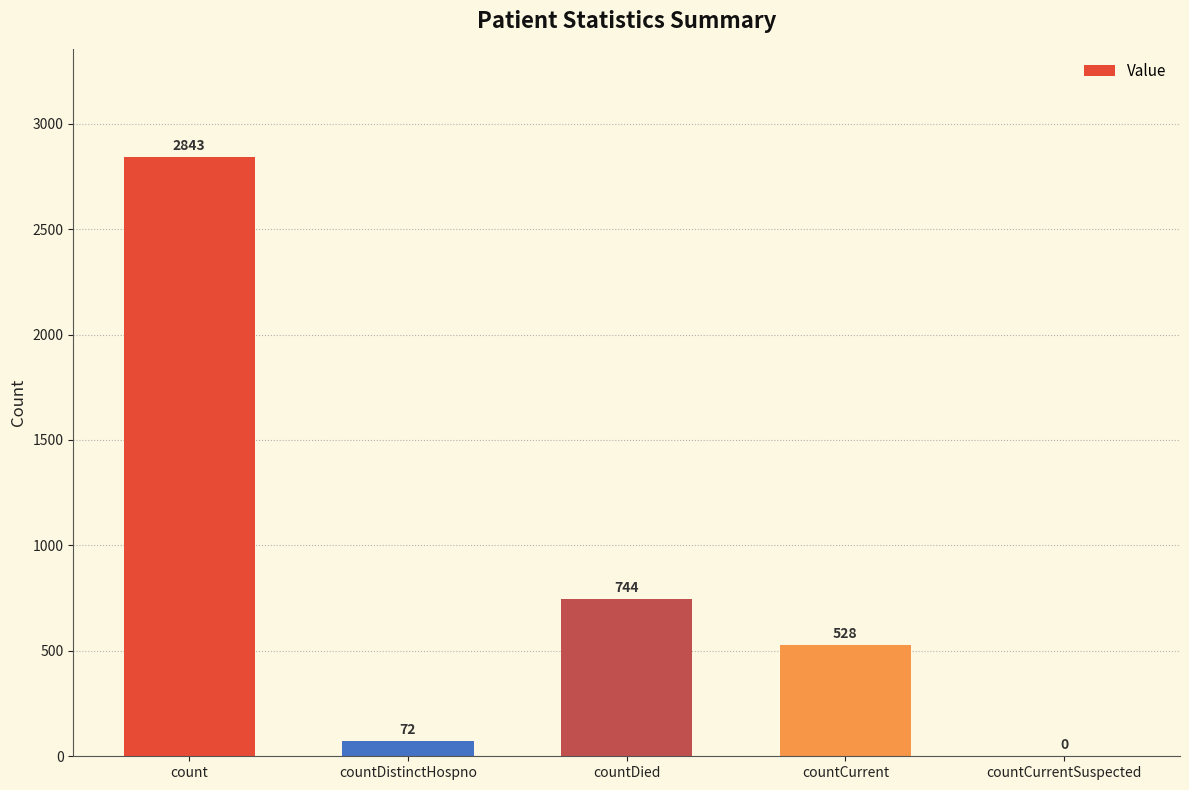

The chart shows a value of 736 at countCurrent. True or false?

False